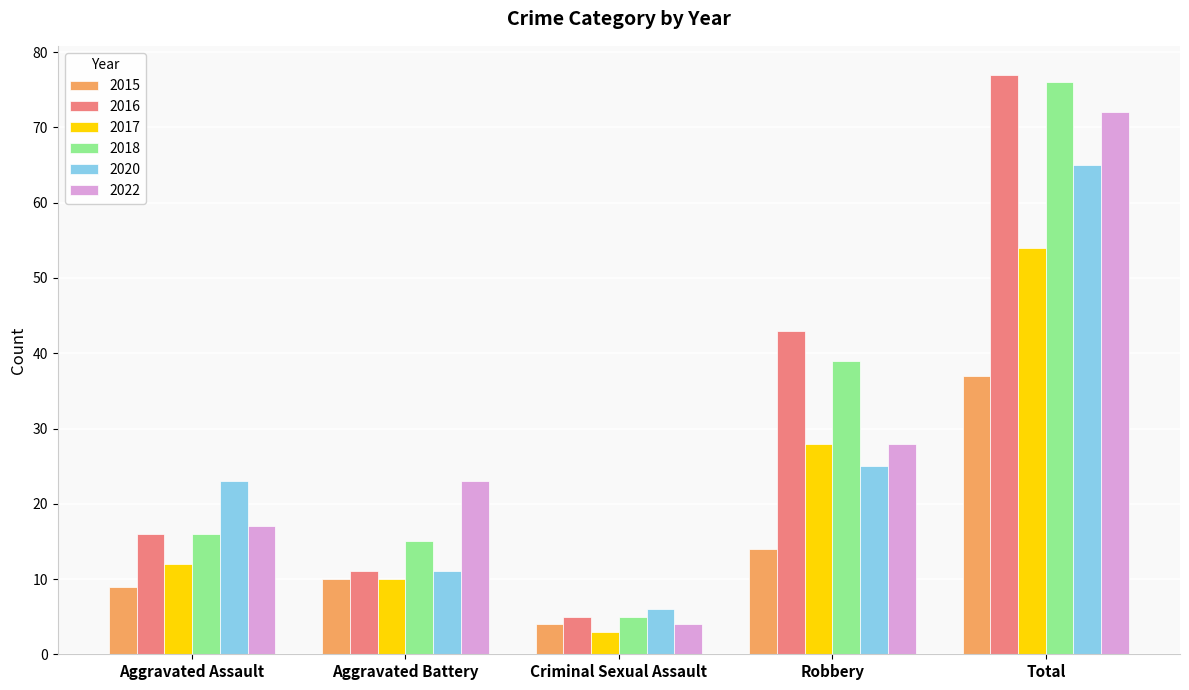

What is the minimum value for 2020?

6